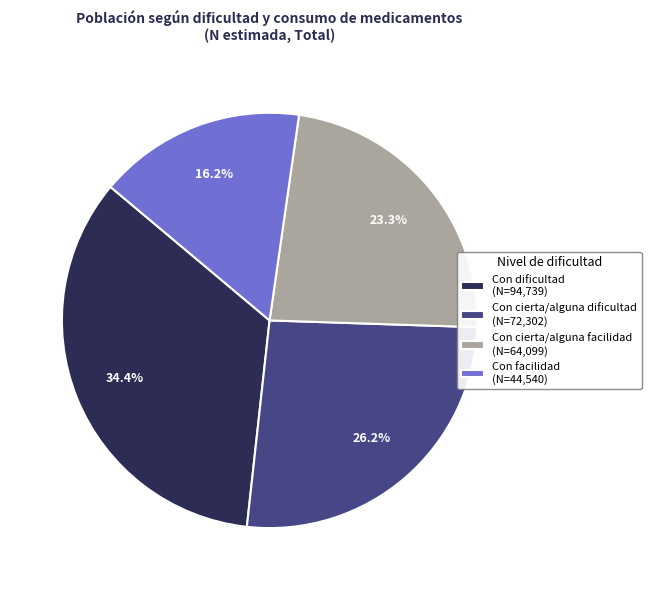

Between Con cierta/alguna facilidad and Con cierta/alguna dificultad, which is larger?

Con cierta/alguna dificultad